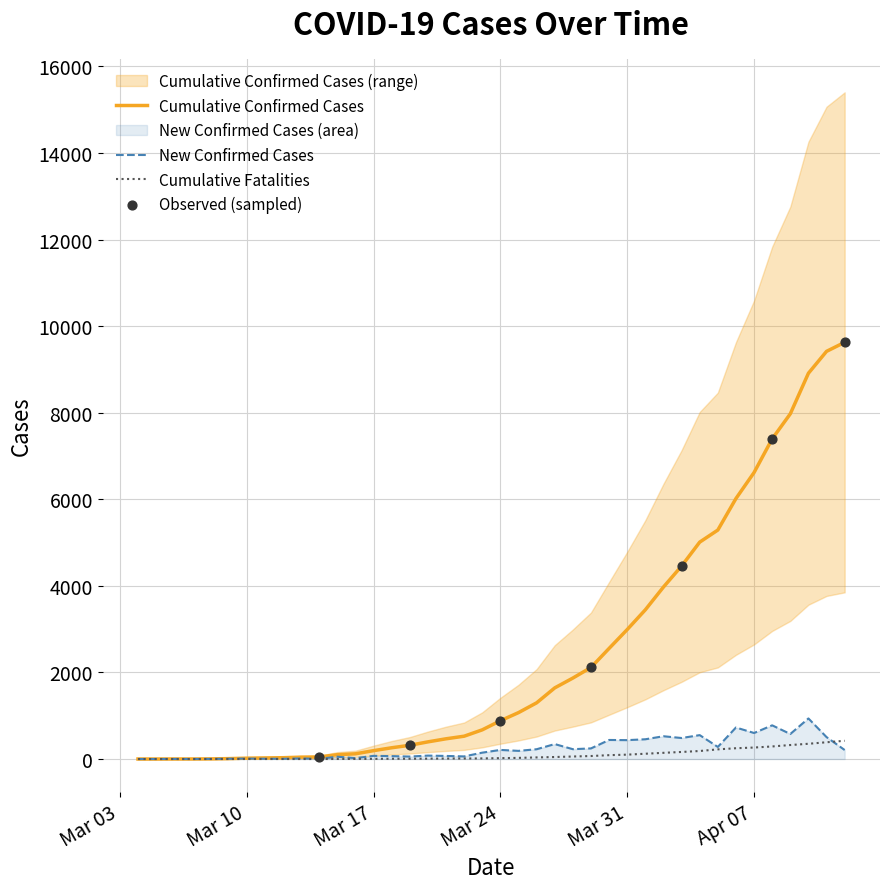

Which series reaches the maximum Y coordinate?

Cumulative Confirmed Cases